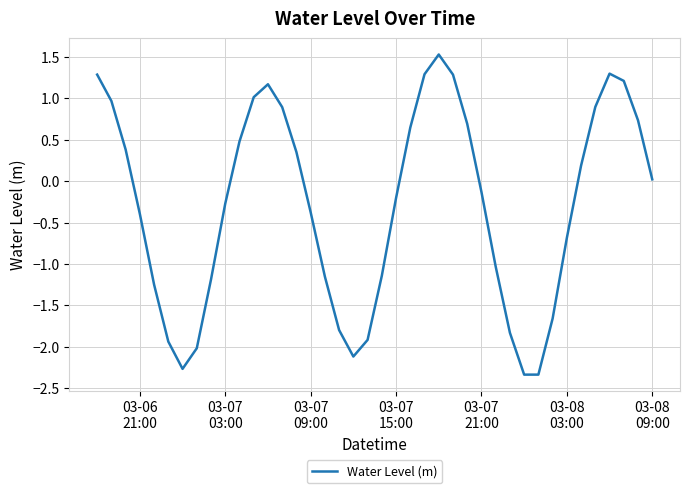

How many values are below 0?

21